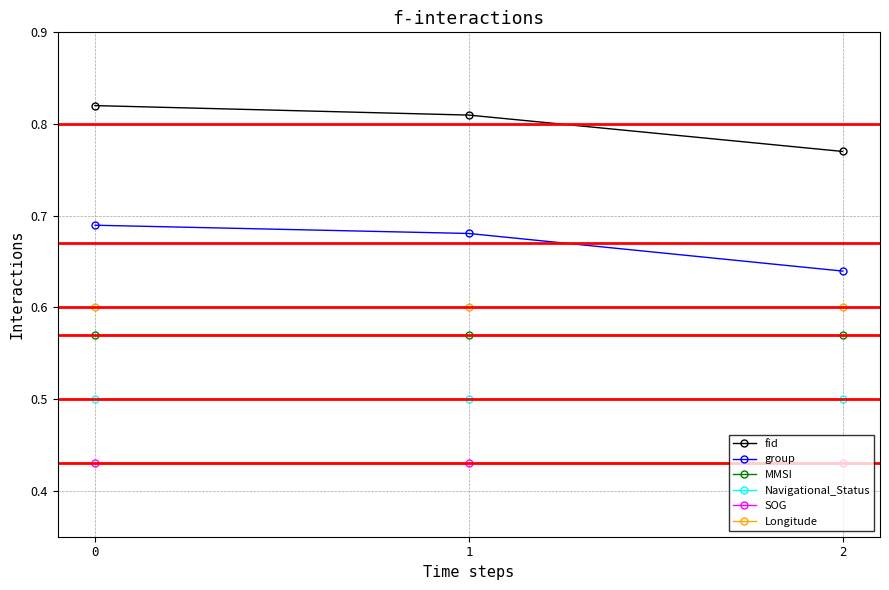

What is the total value across all series at 2?

3.5